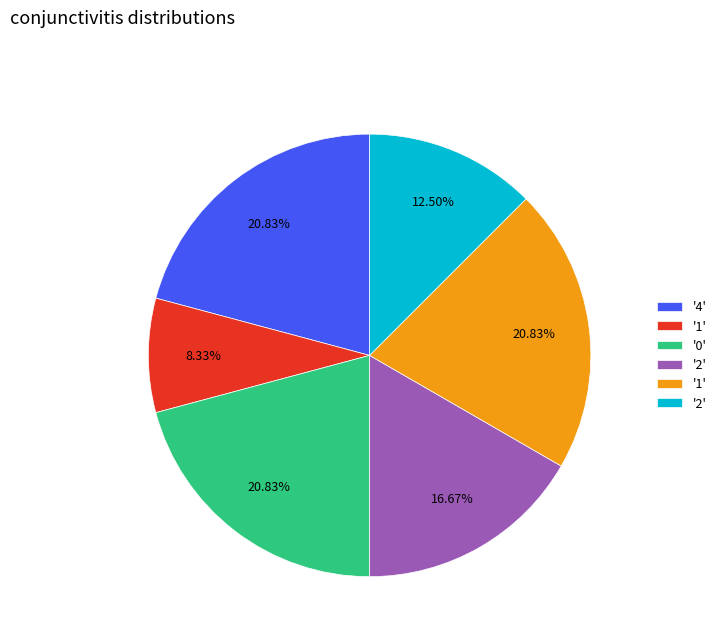

Is there any slice that represents more than half of the pie?

No